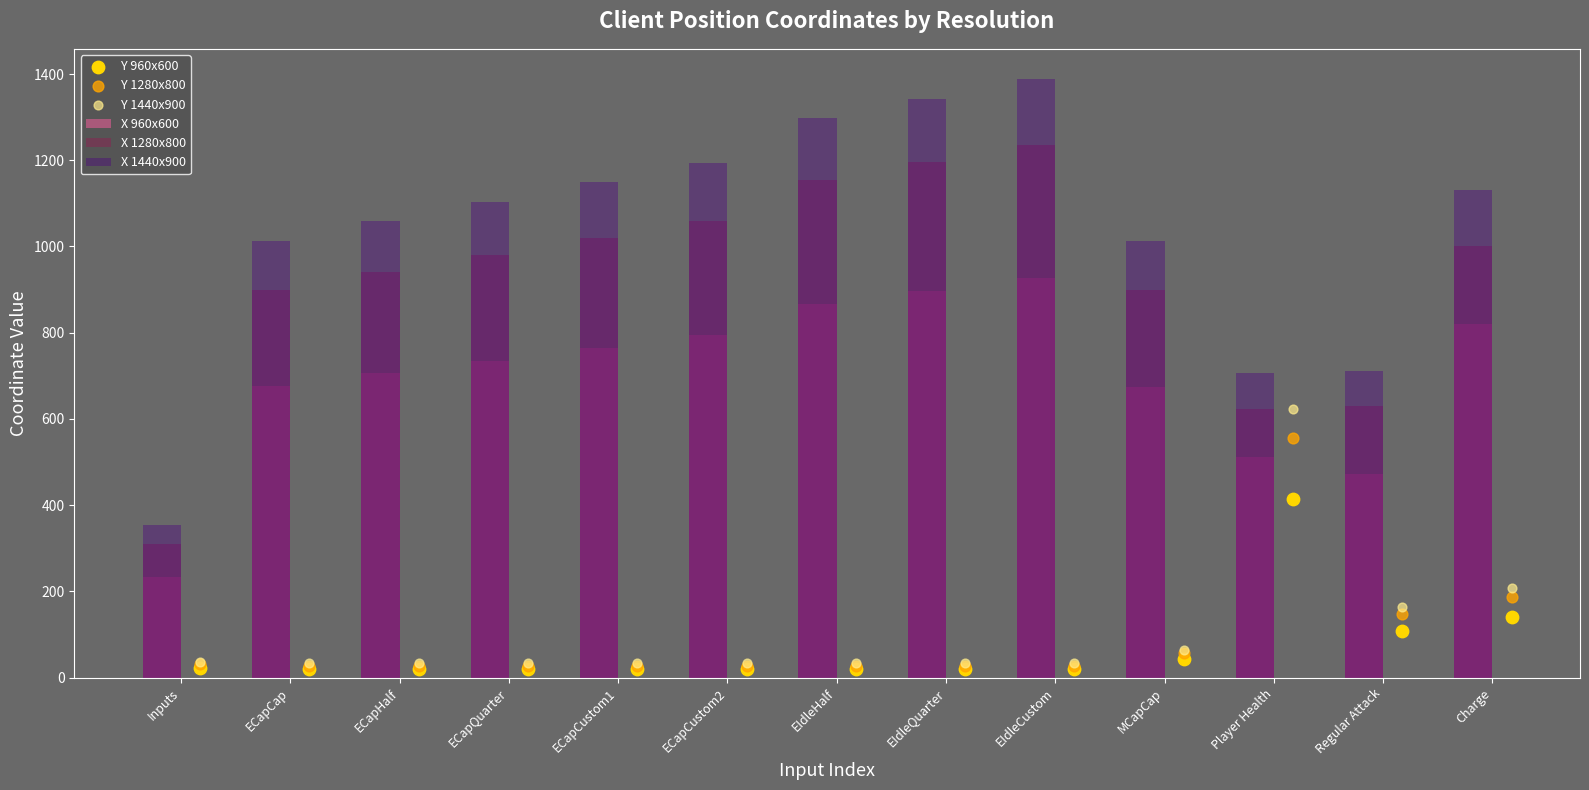

Which series contains the lowest Y value?

Y 960x600